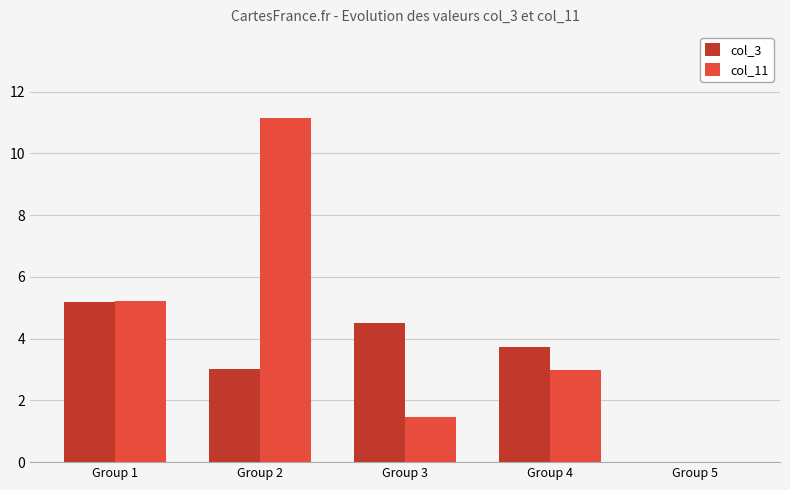

Does the chart contain stacked bars?

No